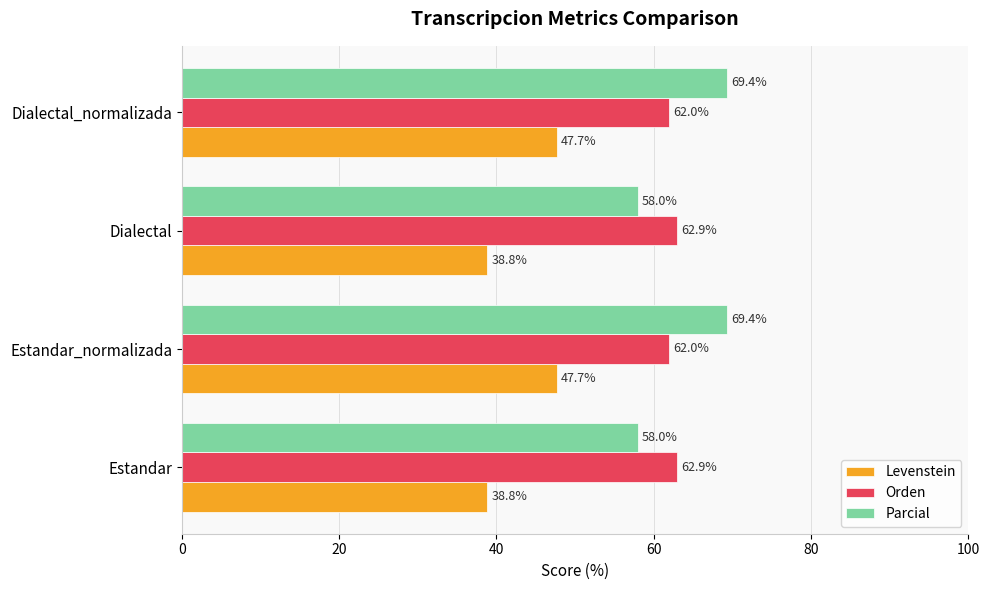

Is it true that Levenstein equals 62.9 at Estandar?

False